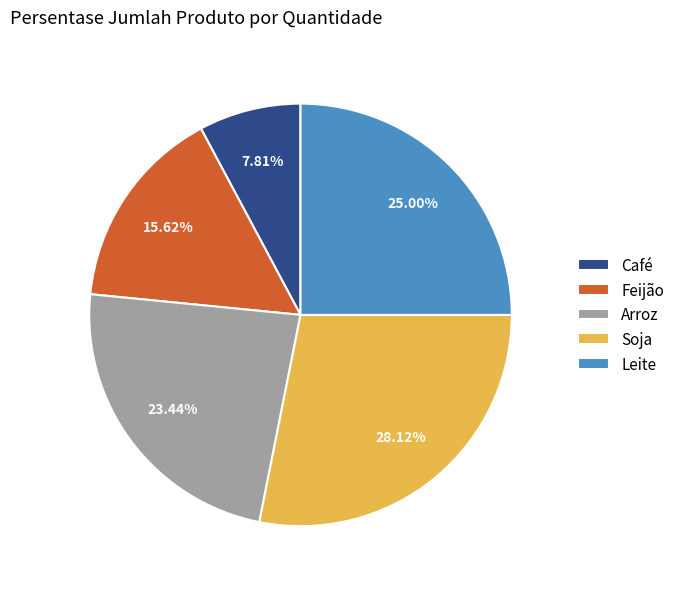

Count the number of slices in the pie.

5